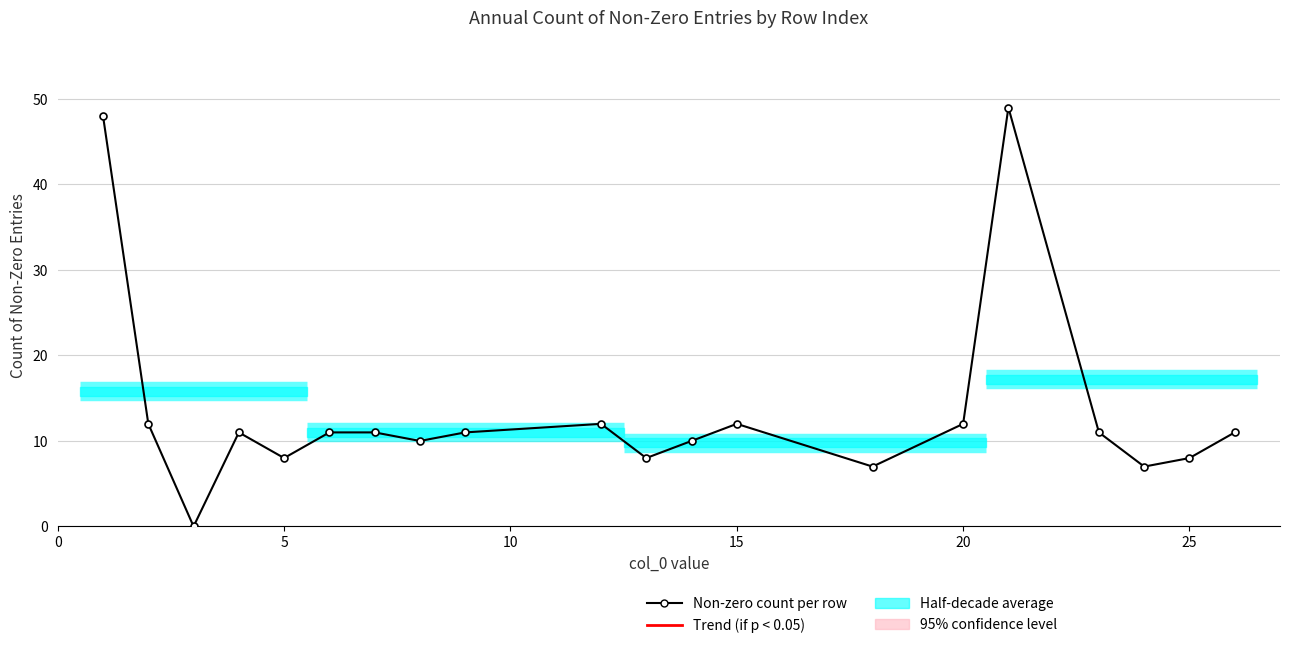

What is the greatest value displayed?

49